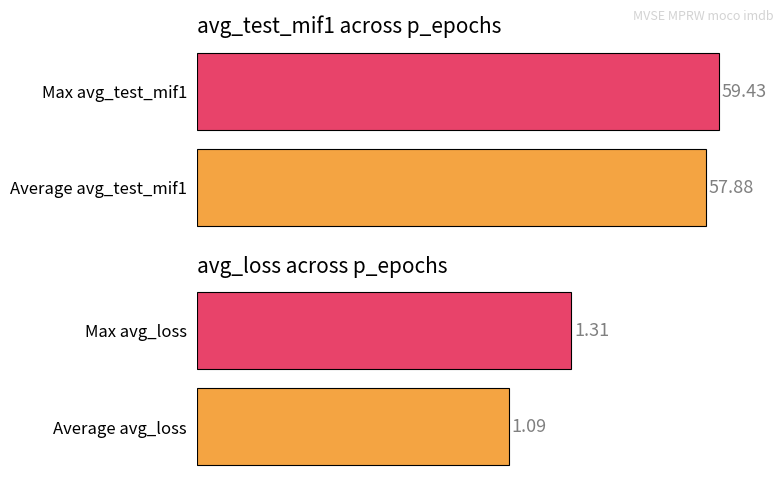

Which series has the widest spread of values?

avg_test_mif1